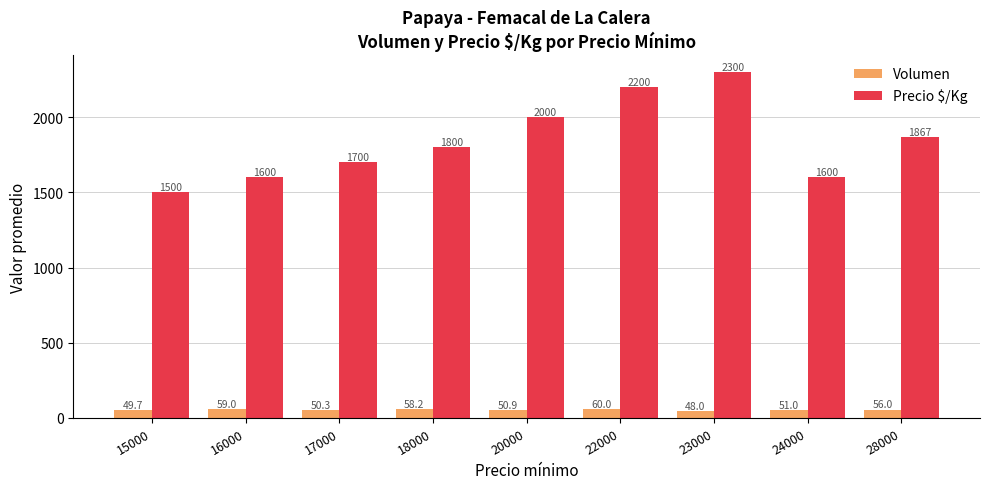

What is the value of the Volumen bar at the 8th from the left?

51.0